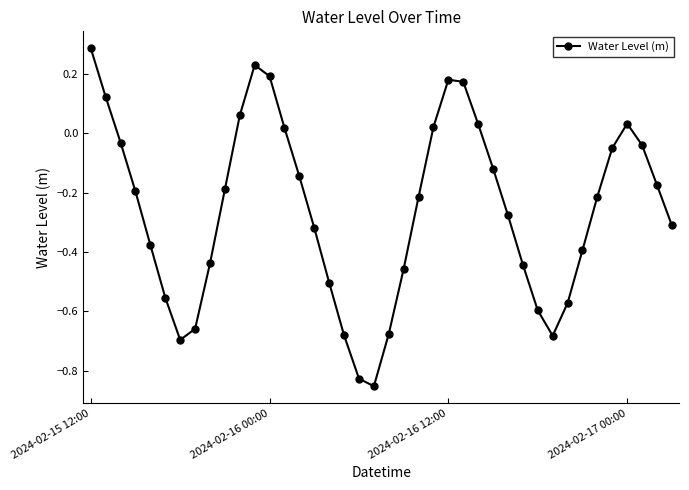

How many interior local peaks (higher than both neighbors) does the data have?

3